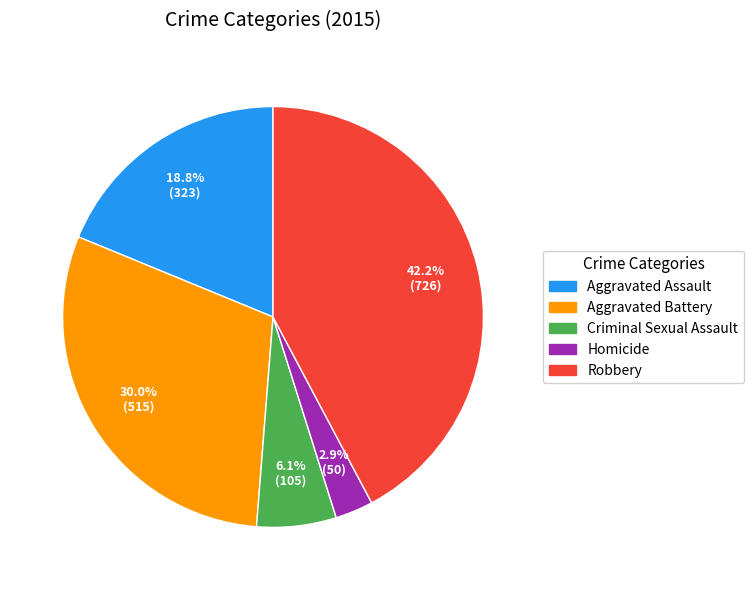

What is the smallest slice in the pie chart?

Homicide